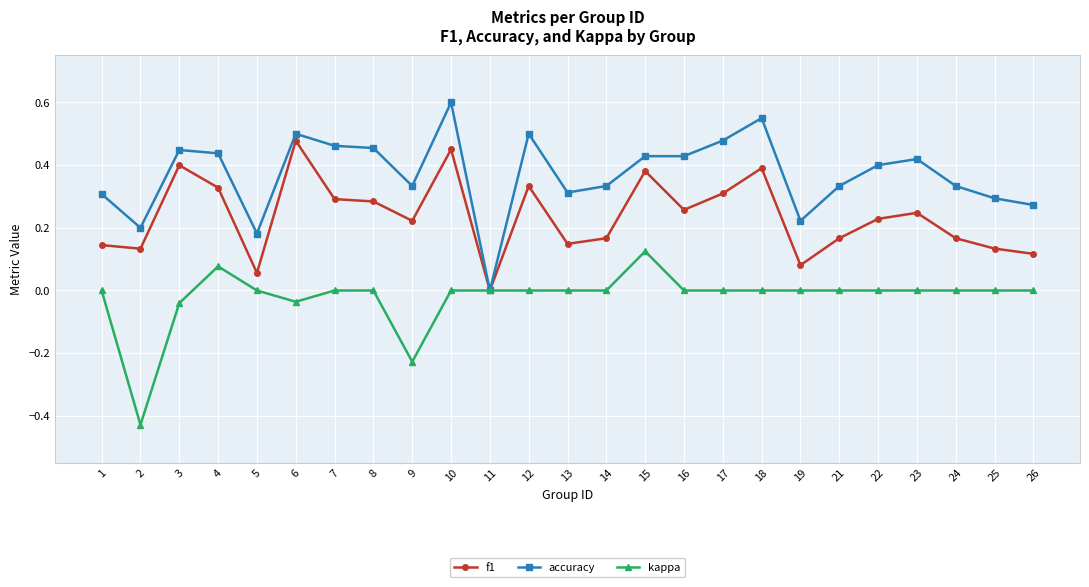

How many positive values does the accuracy series have?

24